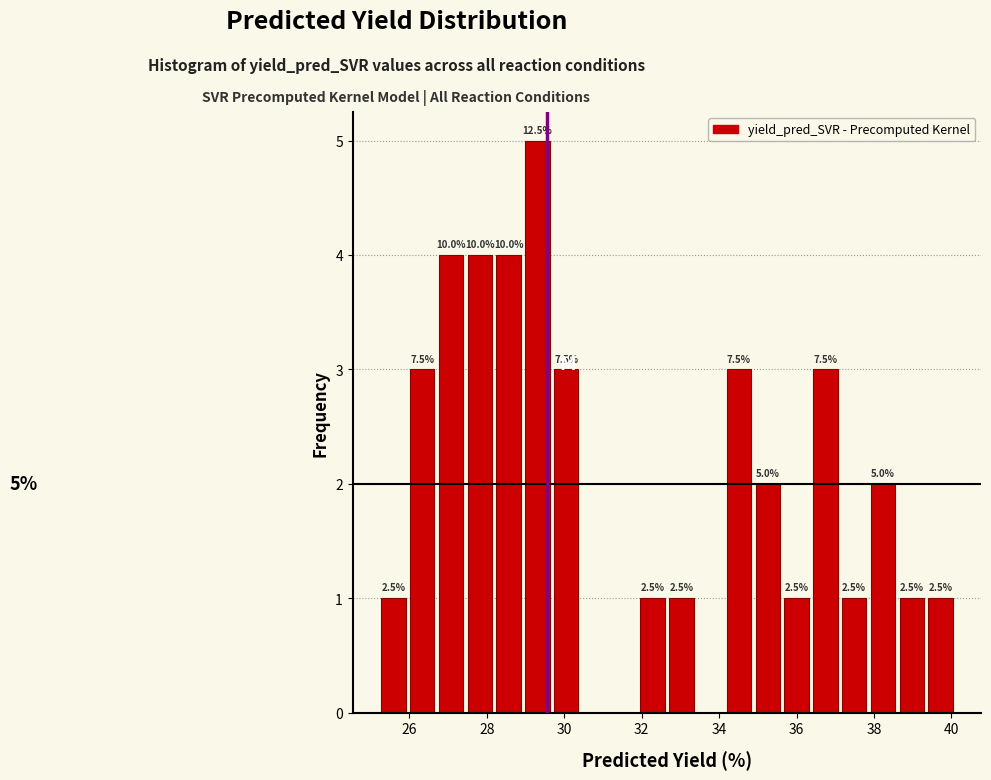

Read against the x-axis, roughly where is the centre of the tallest bar?

29.4